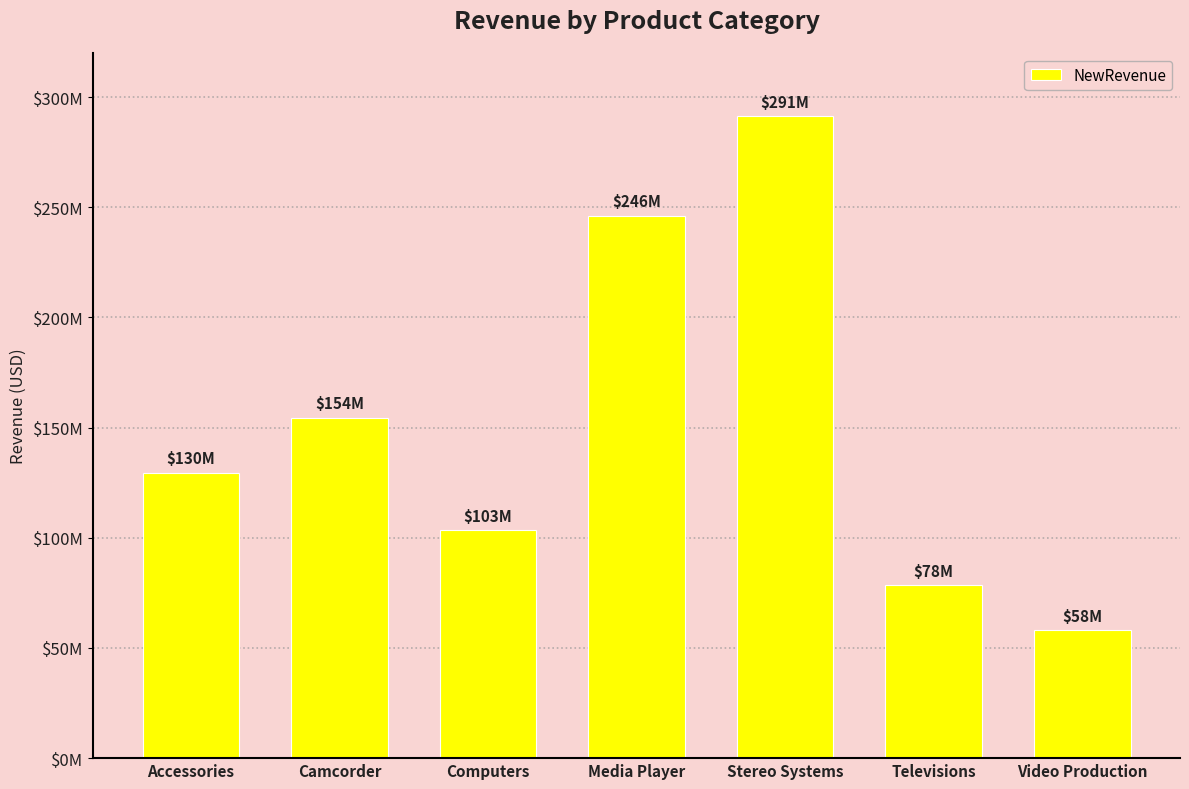

The value at Camcorder is 266492380.3. True or false?

False